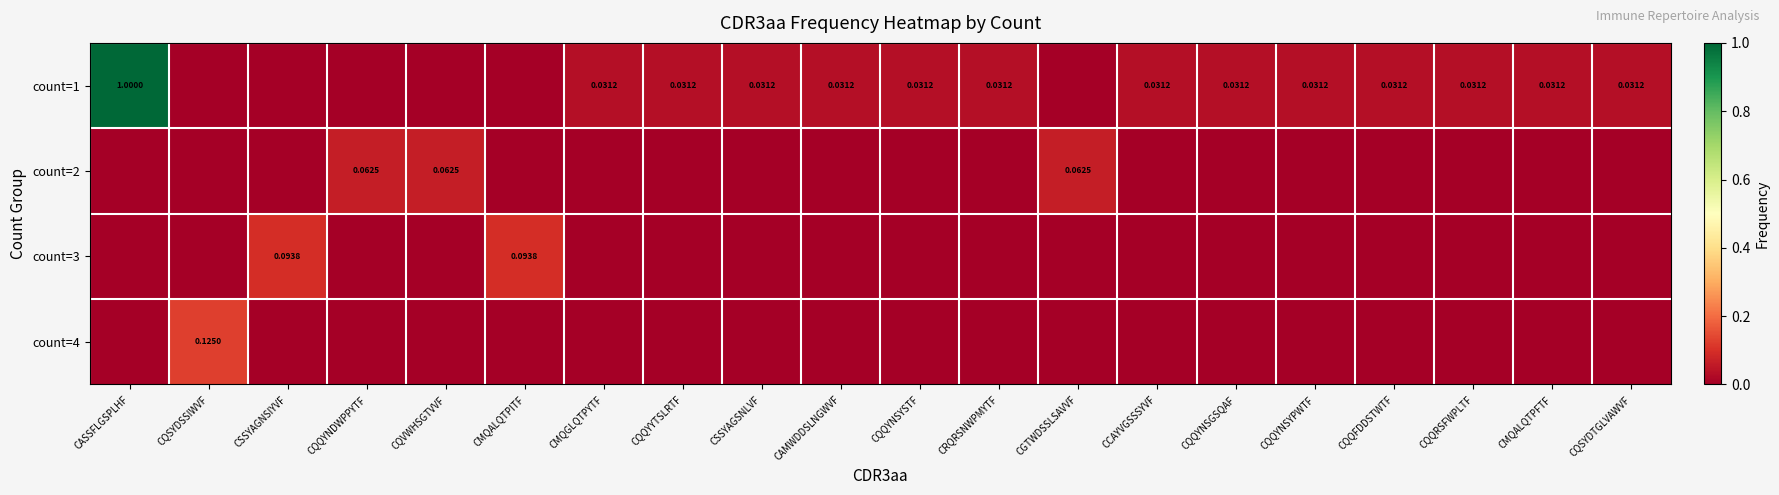

The count=2 series shows -0.0 at CAMWDDSLNGWVF. True or false?

False